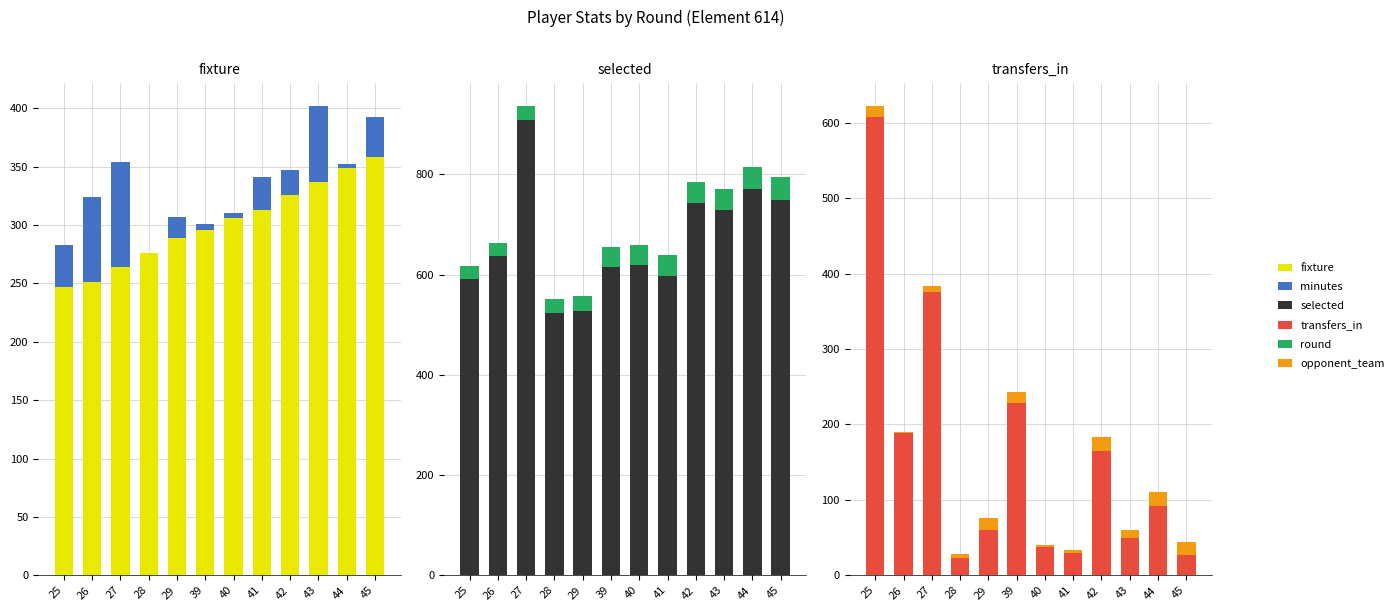

Count the number of categories in the chart.

12